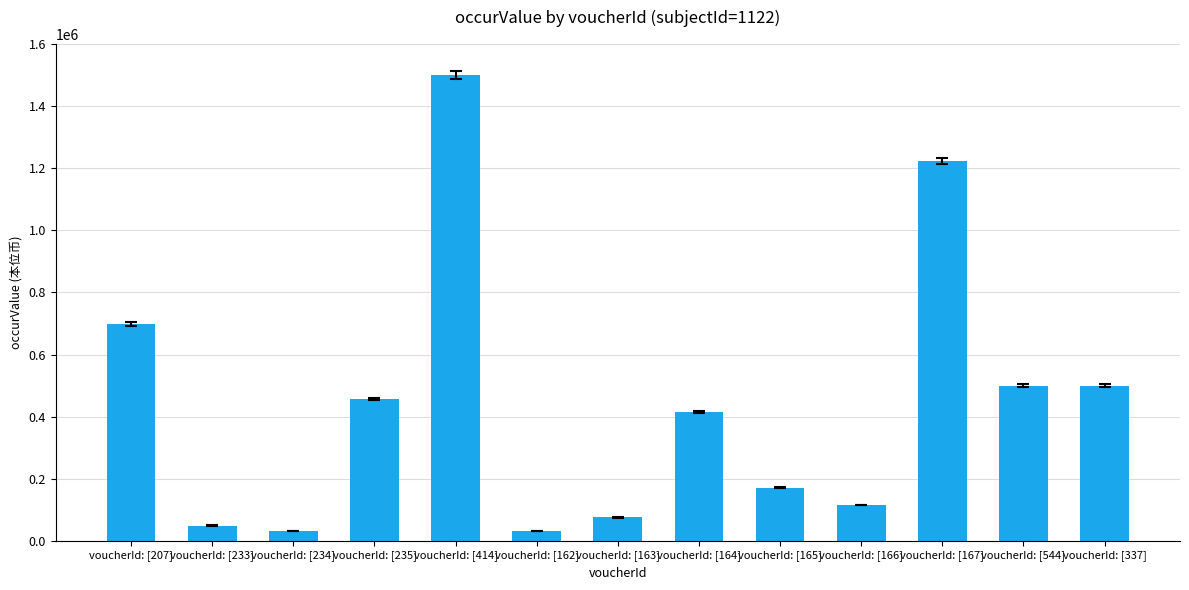

What is the difference between the values at voucherId: [207] and voucherId: [234]?

666960